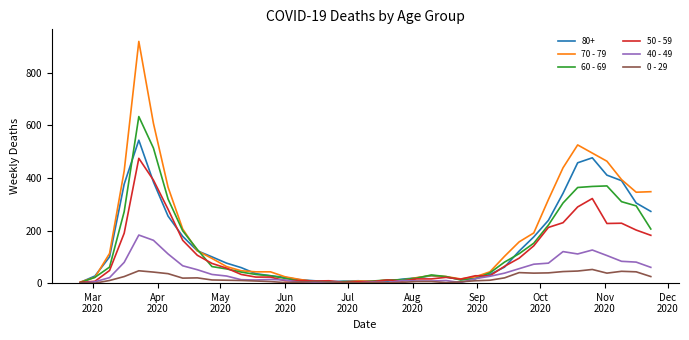

What is the maximum value shown in the chart?

920